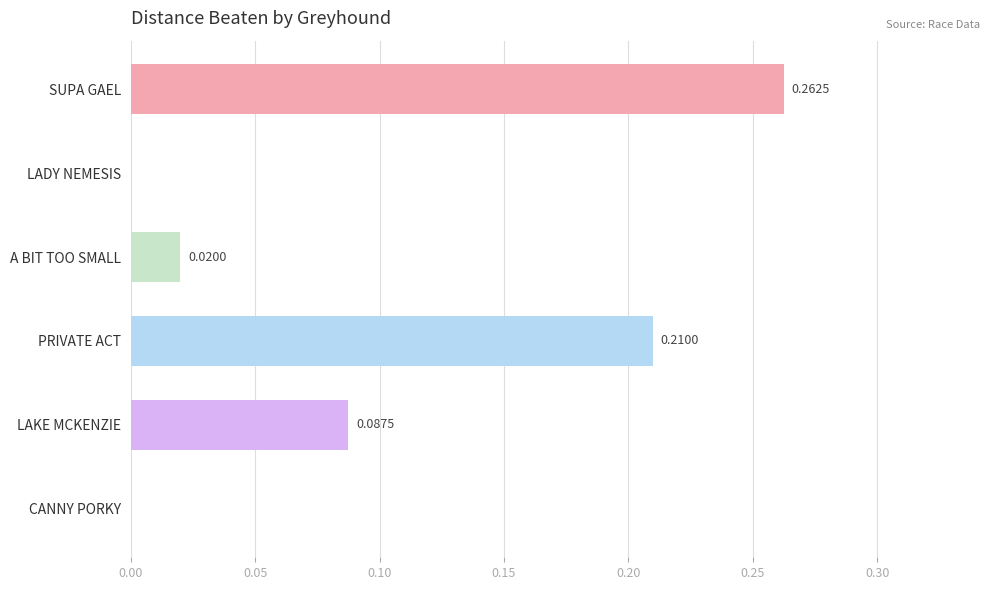

What is the change in value from SUPA GAEL to CANNY PORKY?

-0.3